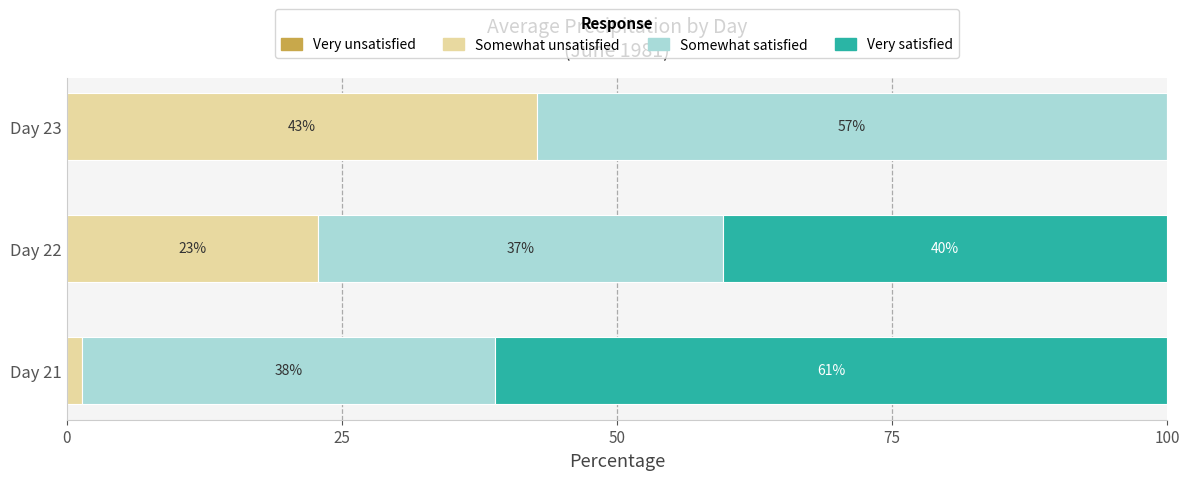

Rank the series by their average value, from lowest to highest.

Very unsatisfied, Somewhat unsatisfied, Very satisfied, Somewhat satisfied